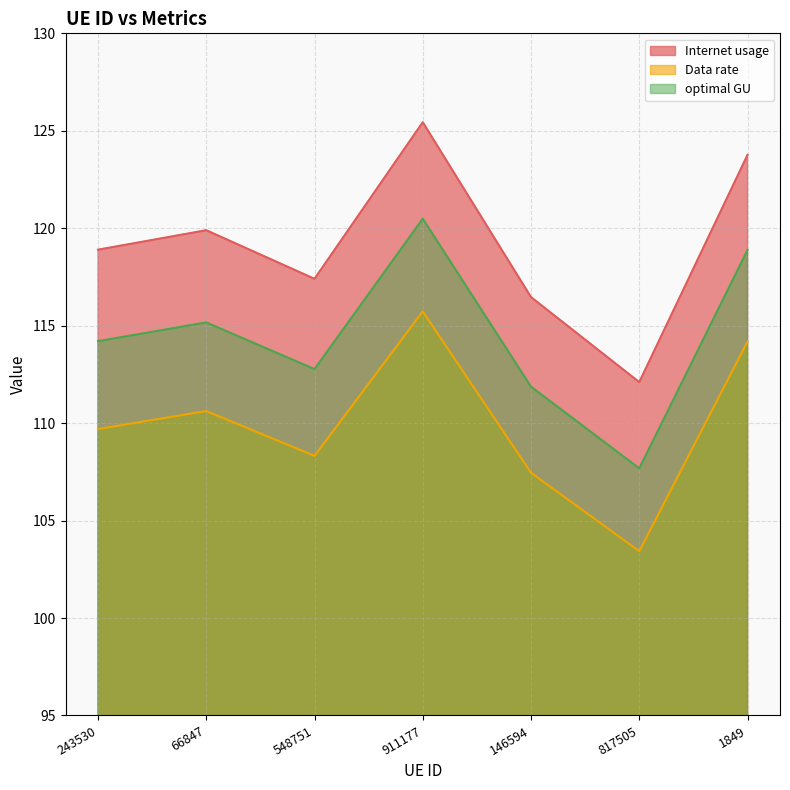

Is it true that Internet usage equals 62.8 at 548751?

False